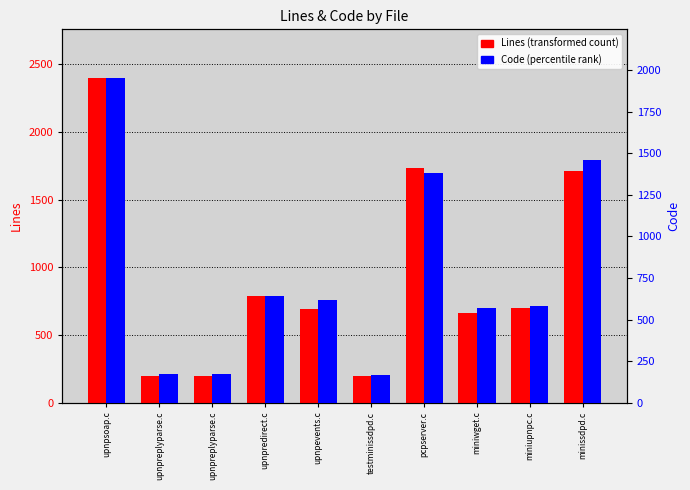

Does the chart contain any negative values?

No